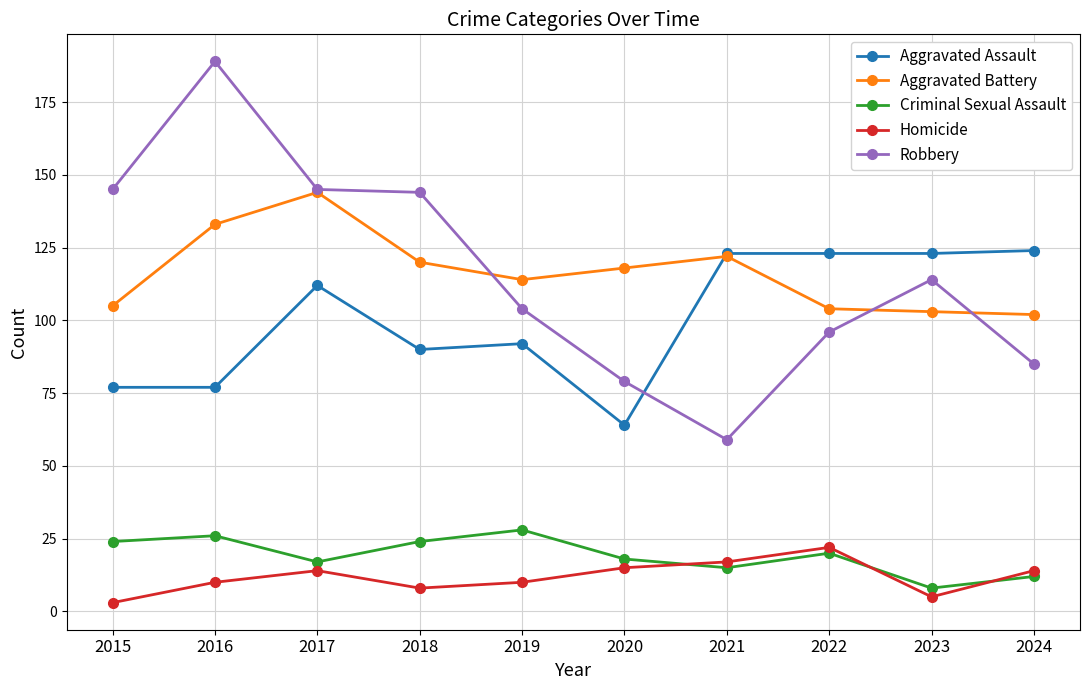

What is the sum of all Aggravated Battery values?

1165